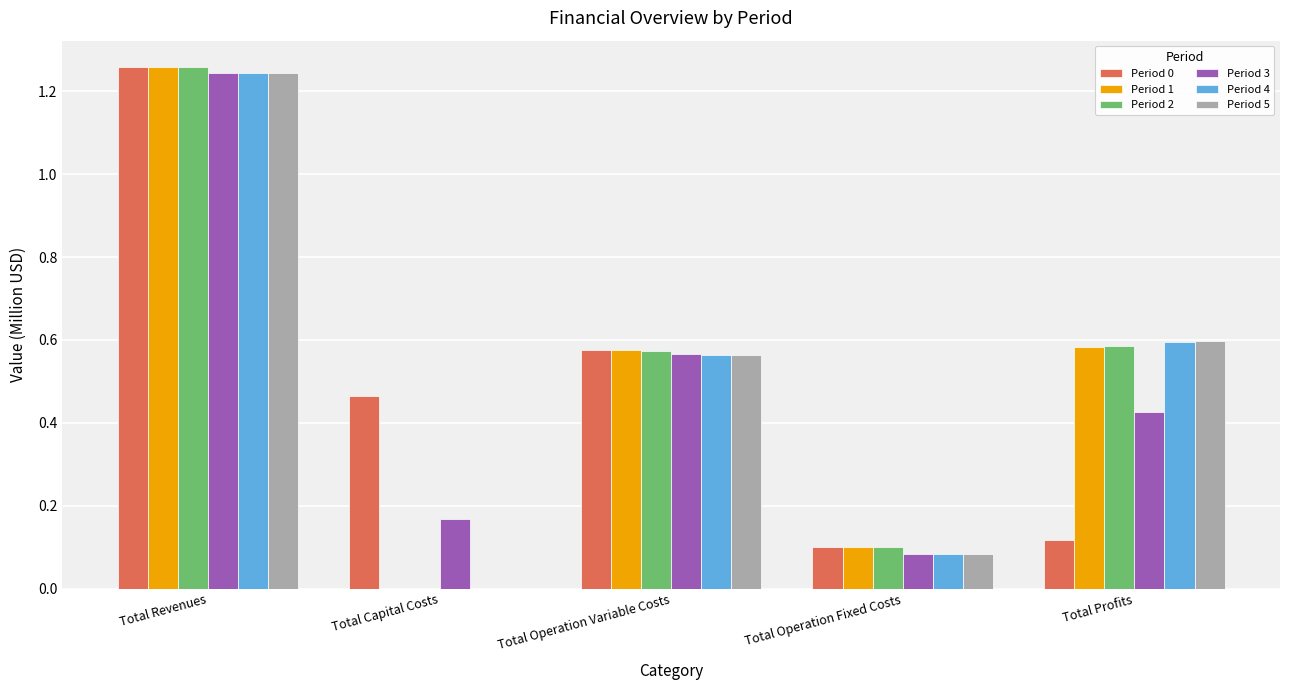

How many series are shown in this chart?

6